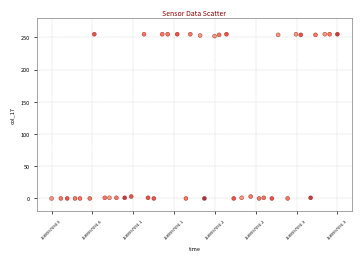

How many data points are displayed?

40